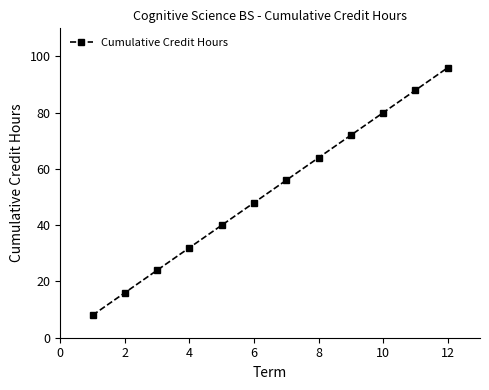

What is the value of the 11th point from the left?

88